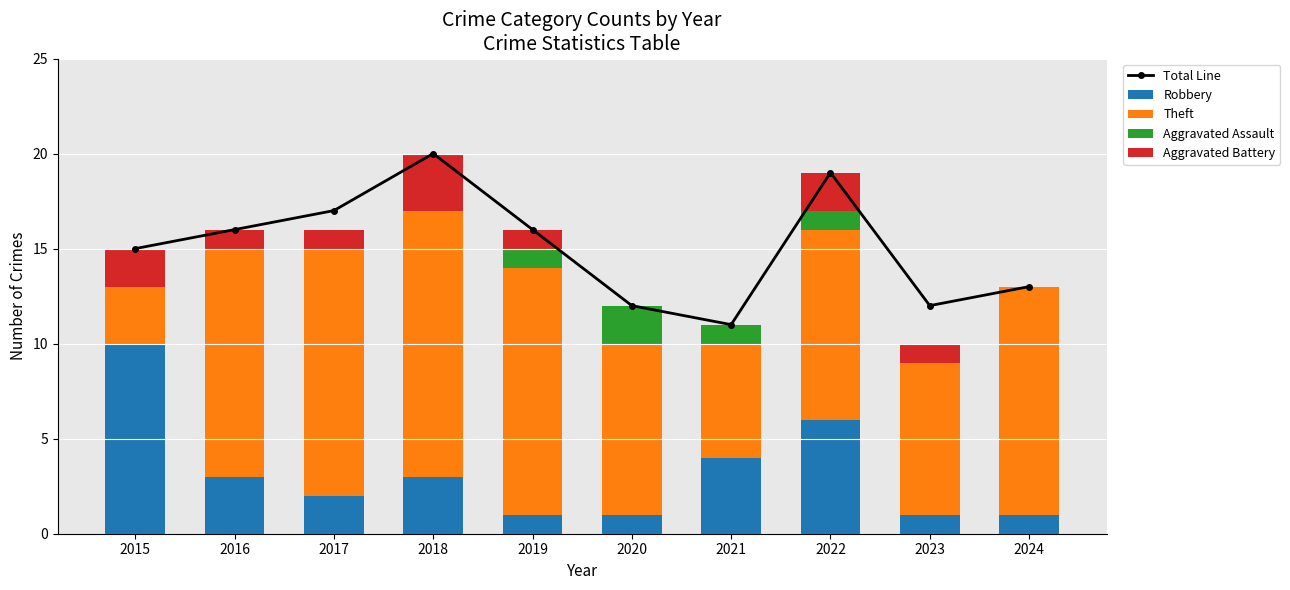

How many data points in Theft are less than 12?

5